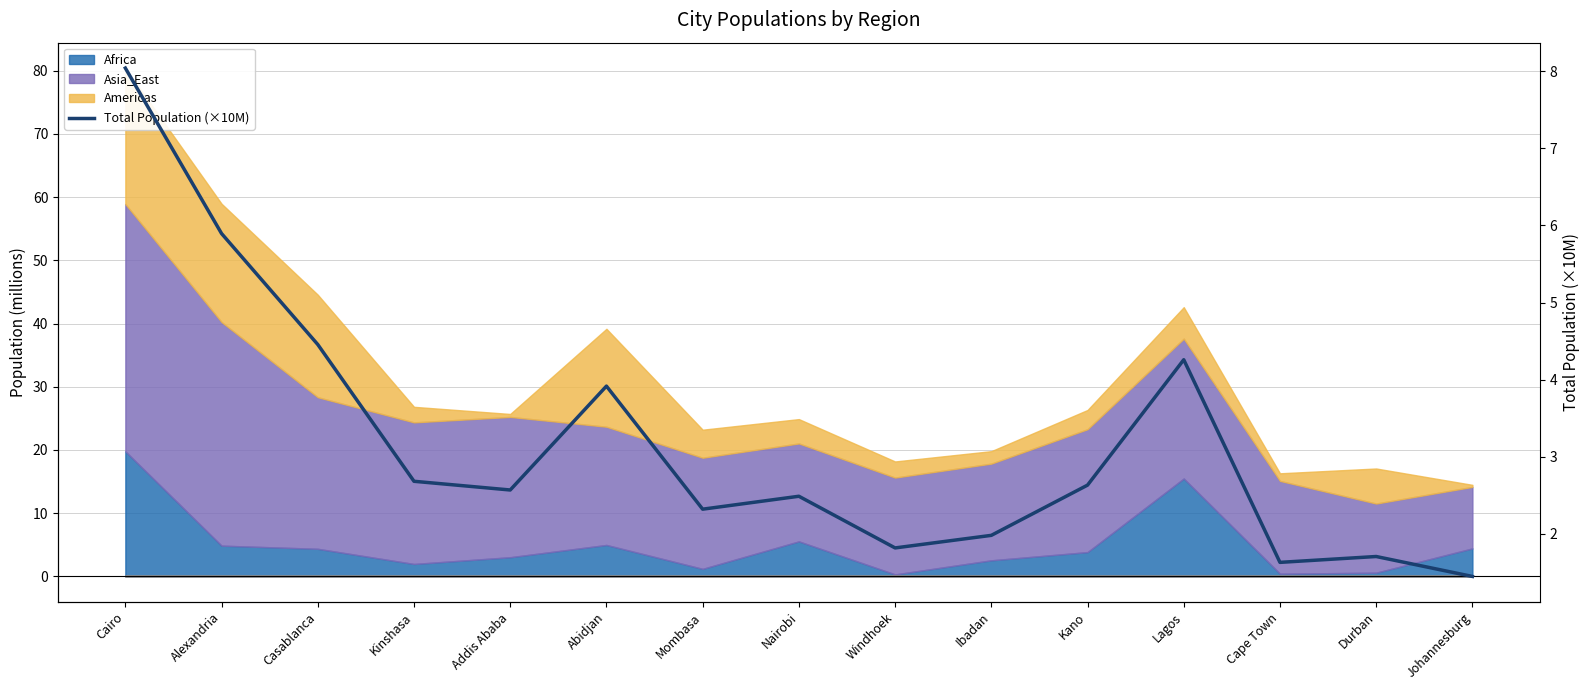

What position from the left is Lagos?

12